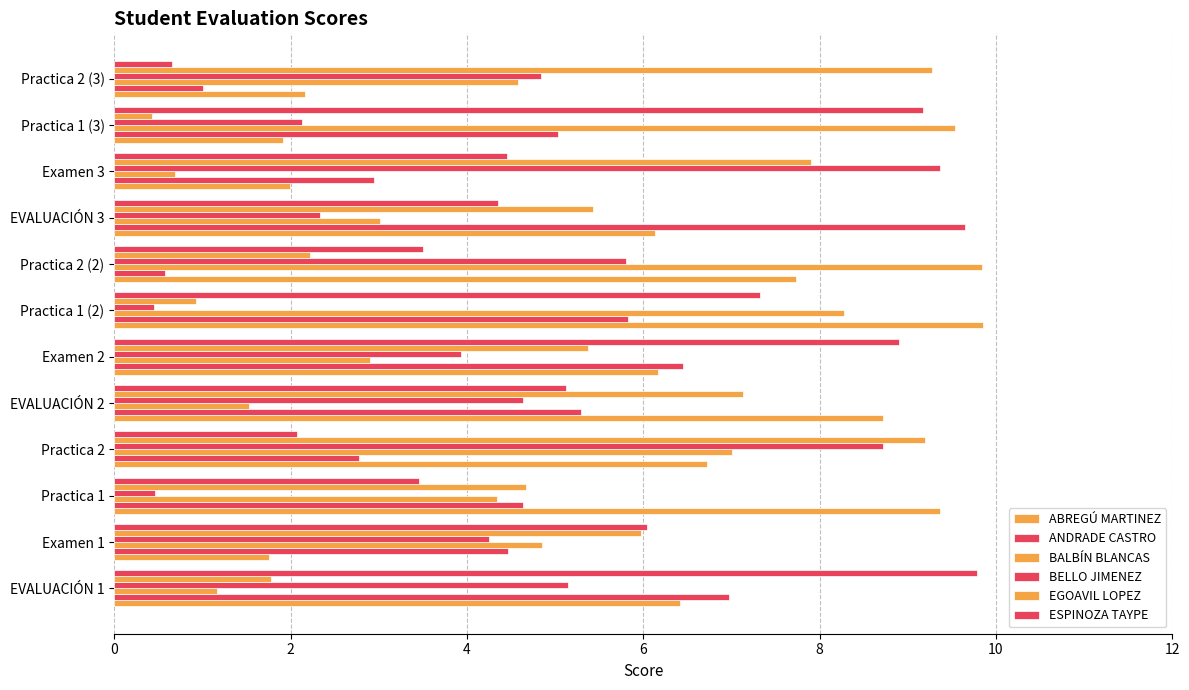

How many data points in ESPINOZA TAYPE are less than 5?

6